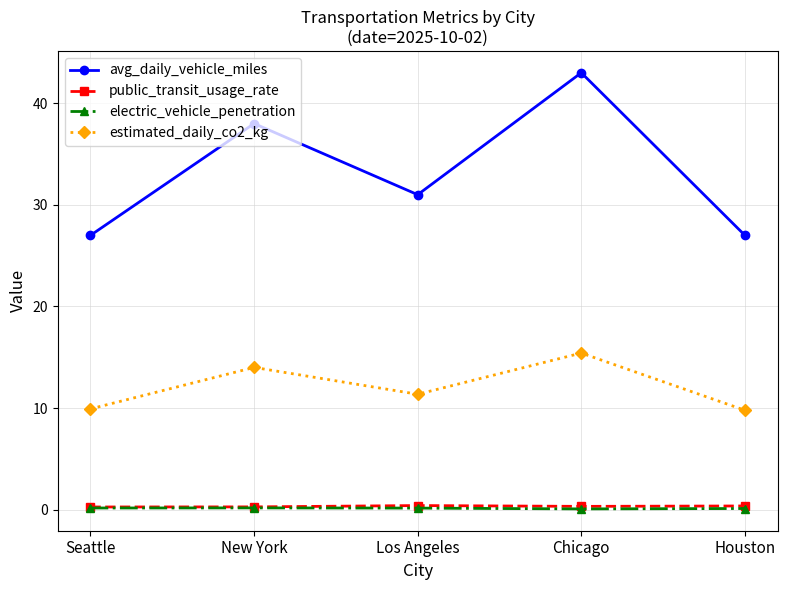

Is it true that avg_daily_vehicle_miles equals 31.0 at Los Angeles?

True